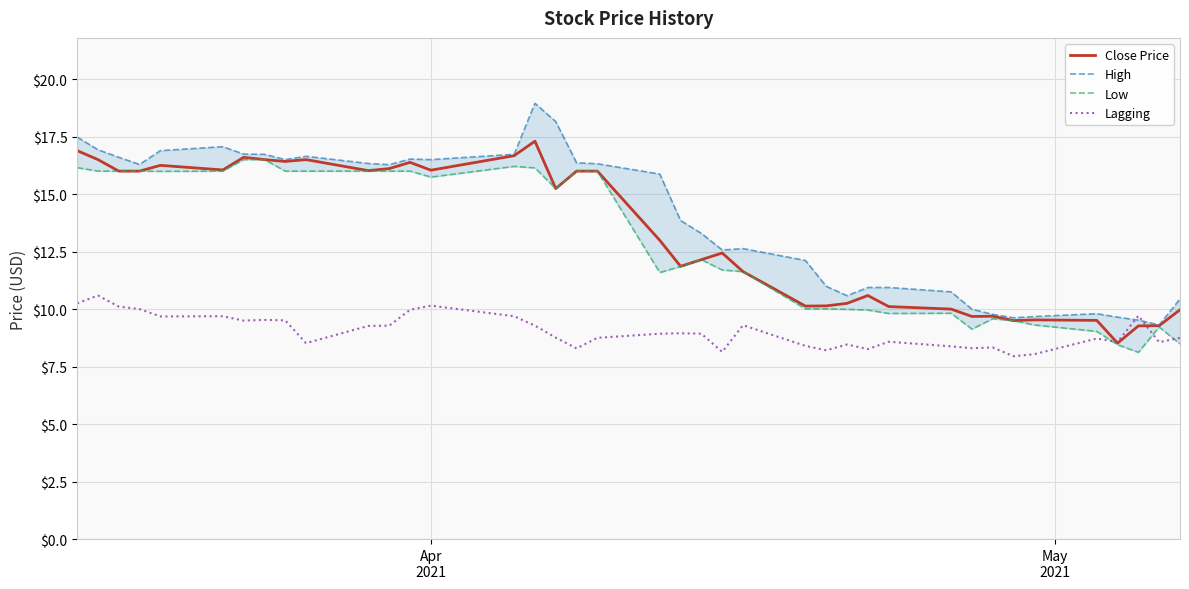

What is the highest value of the Lagging series?

10.6